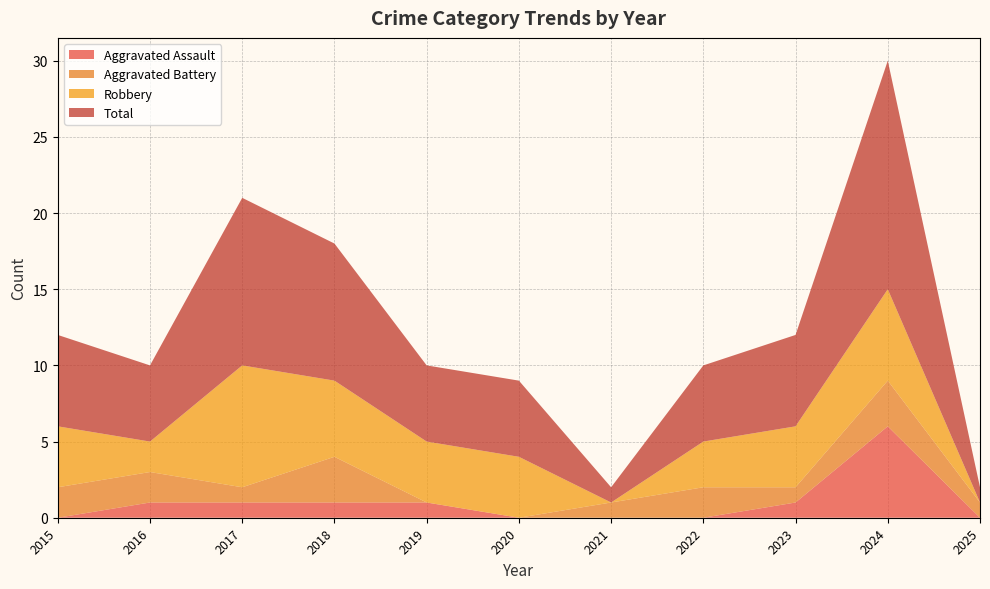

Reading left to right, extract all data points from this chart.

Aggravated Assault: 0	1	1	1	1	0	0	0	1	6	0
Aggravated Battery: 2	2	1	3	0	0	1	2	1	3	1
Robbery: 4	2	8	5	4	4	0	3	4	6	0
Total: 6	5	11	9	5	5	1	5	6	15	1